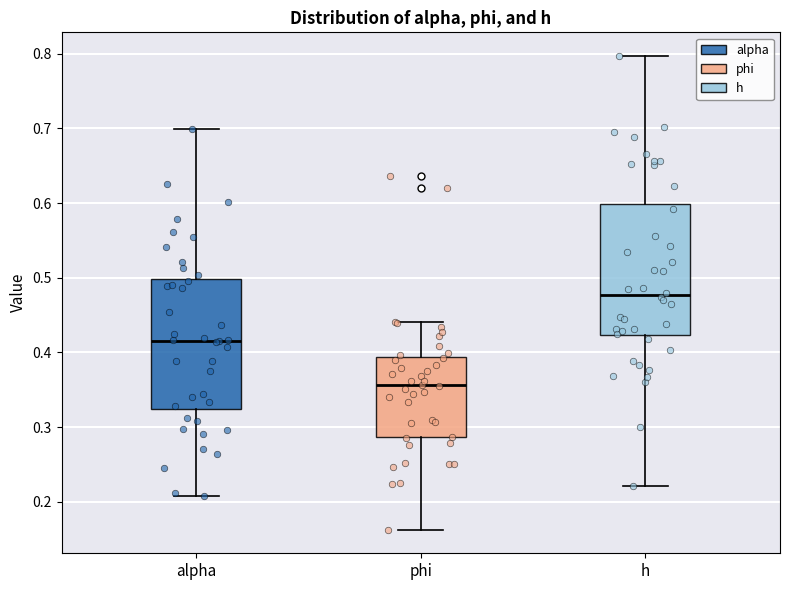

Reading left to right, transcribe this box plot: for each box, give where its median line is, the range the box spans, and where its two whiskers end, as read against the y-axis. The values are not printed on the chart, so give them approximately, as read against the axis.

alpha: median 0.42, box 0.32 to 0.50, whiskers 0.21 to 0.70
phi: median 0.36, box 0.29 to 0.39, whiskers 0.16 to 0.44
h: median 0.48, box 0.42 to 0.60, whiskers 0.22 to 0.80